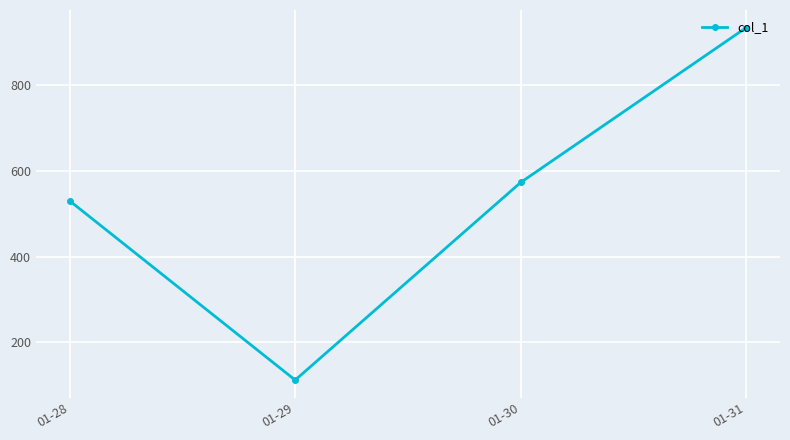

Is this an area chart (filled region under the line)?

No